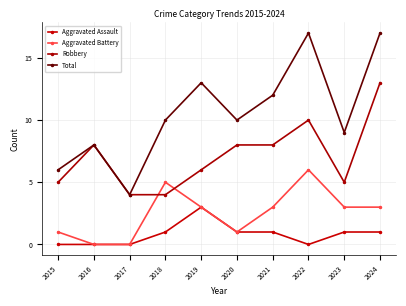

True or false: Total and Robbery cross at least once.

False